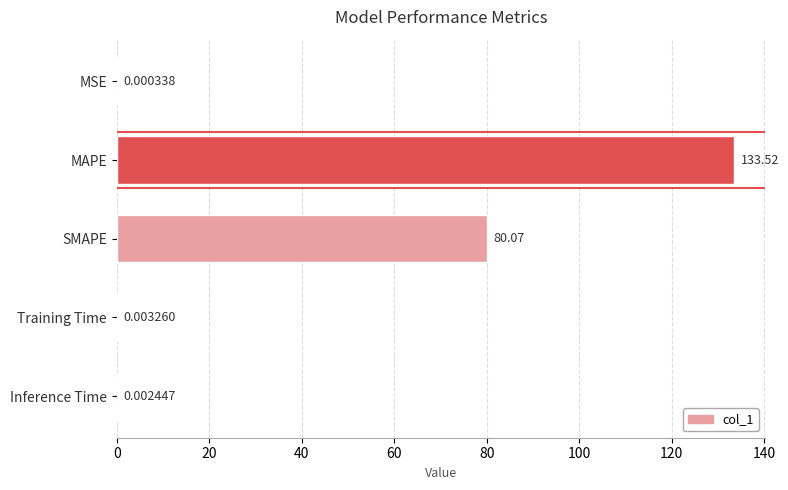

What is the sum of all values?

213.6